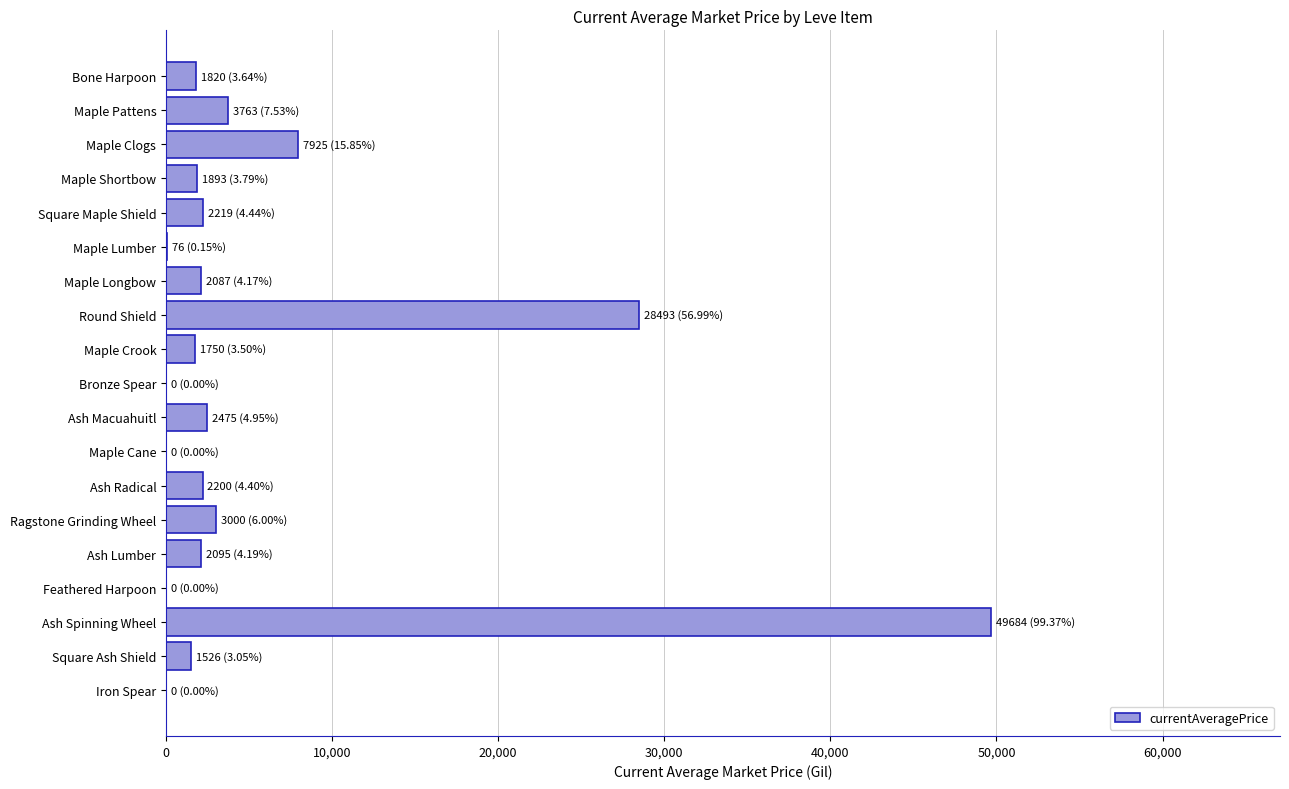

What is the change in value from Round Shield to Ash Lumber?

-26397.9